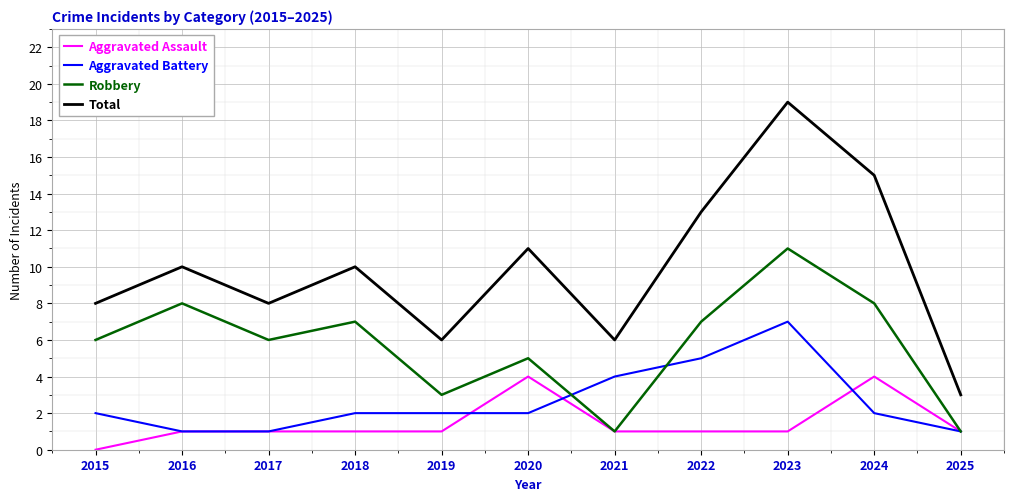

At 2022, list the series in order from smallest to largest.

Aggravated Assault, Aggravated Battery, Robbery, Total